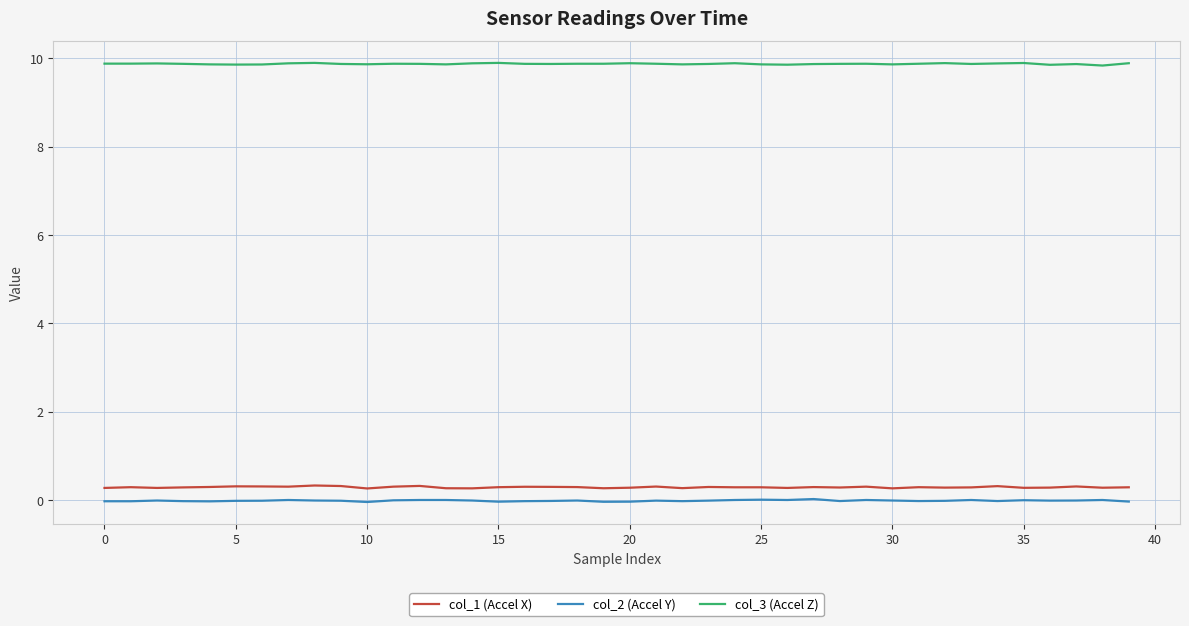

Does the chart have visible grid lines?

Yes